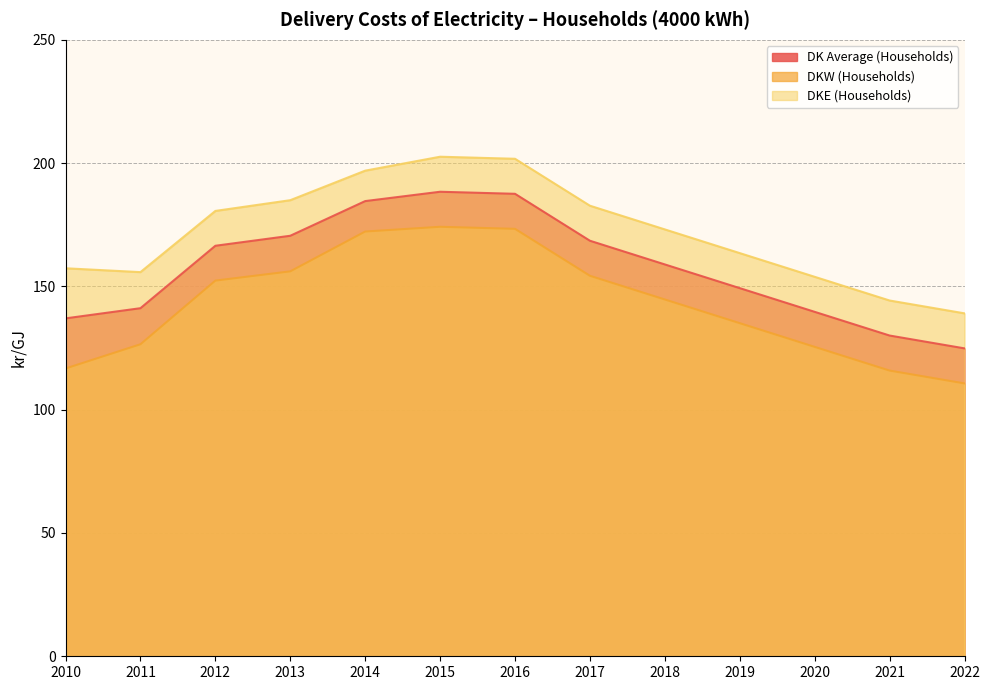

Between 2017 and 2016, which is larger?

2016